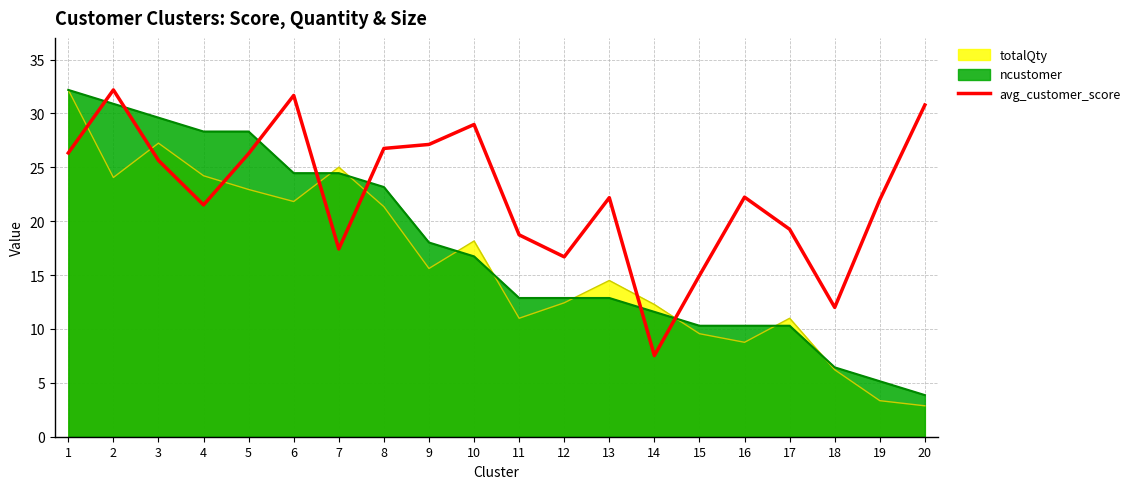

What is the value of the 15th point from the left?

15.0